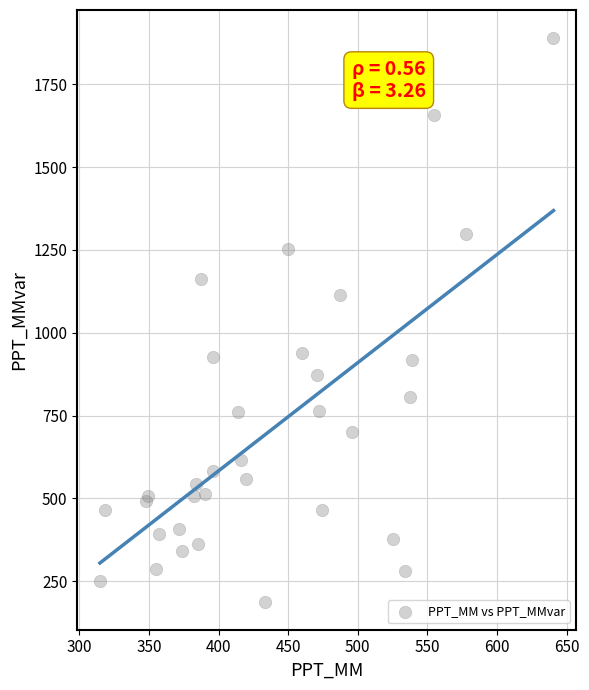

What Y value in the scatter plot is closest to 1038?

1114.1